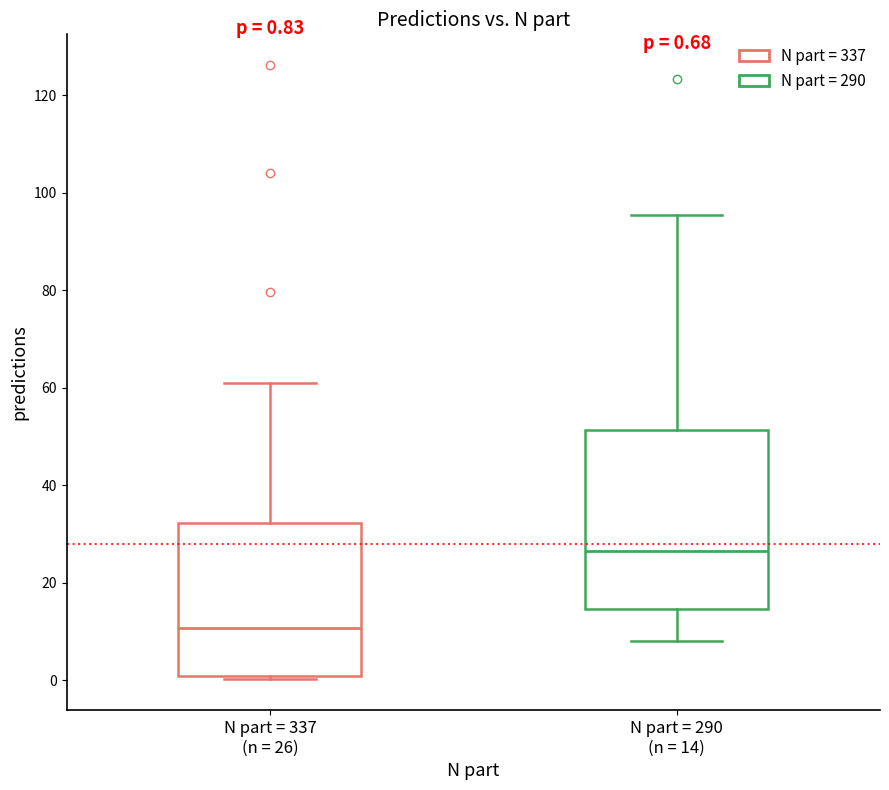

Which box is the tallest, from its lower edge to its upper edge?

N part = 290 (n = 14)